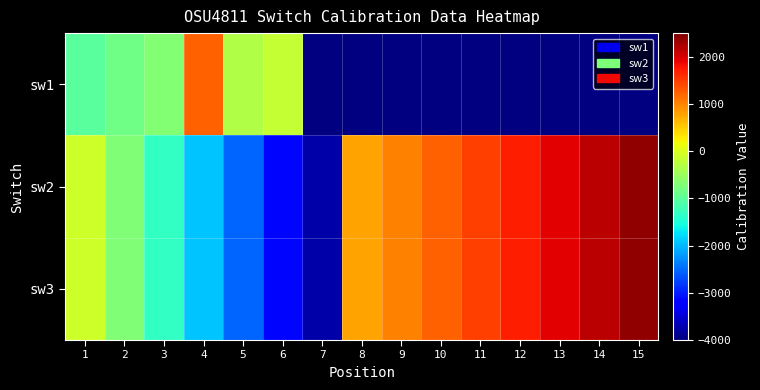

Between 7 and 10, which series saw the biggest shift?

sw2